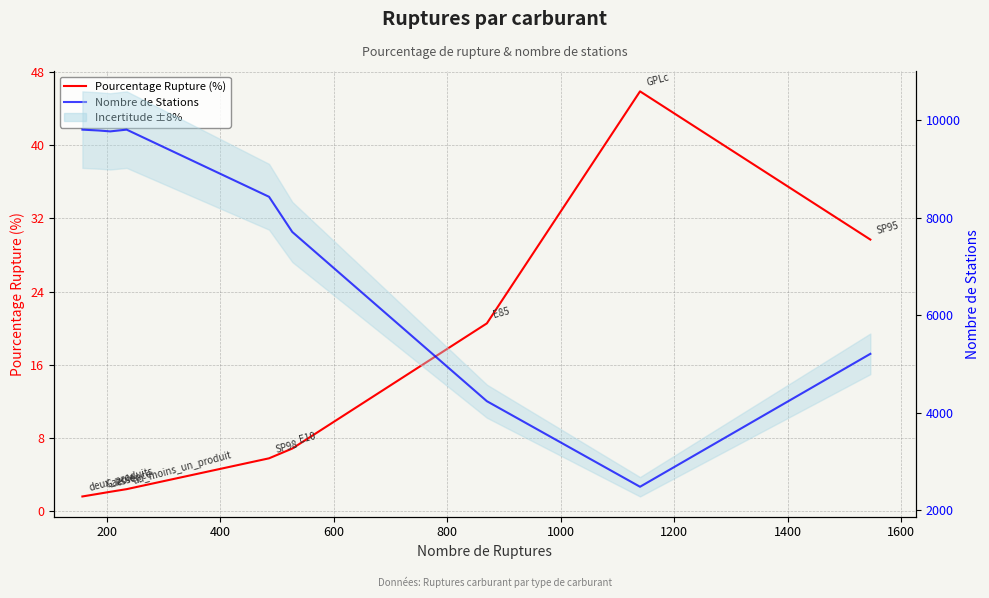

What is the spread (max minus min) of values at 1400?

2439.1